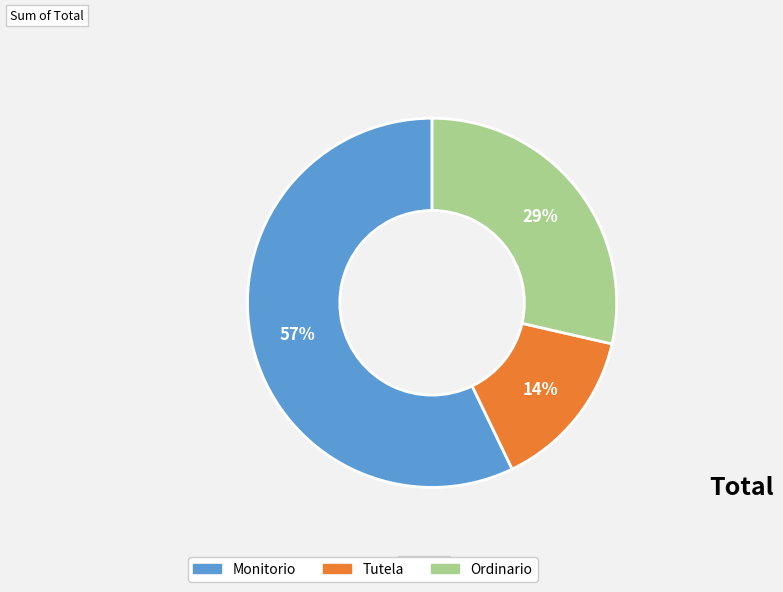

Rank the categories by value from highest to lowest.

Monitorio, Ordinario, Tutela